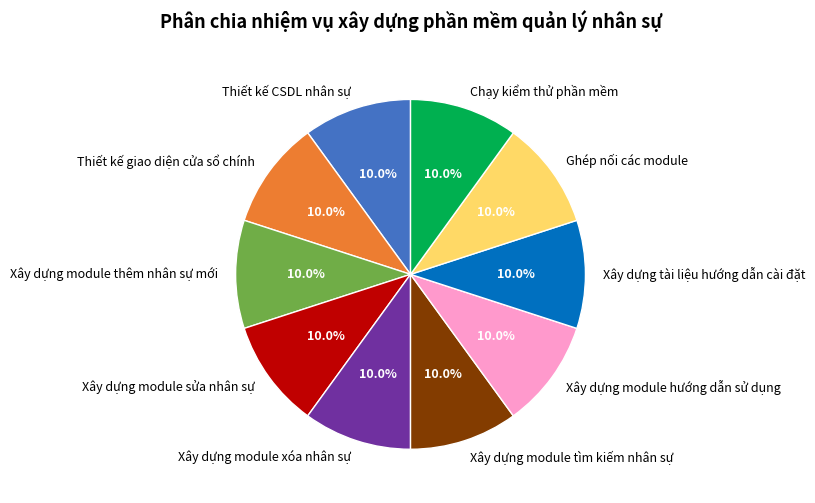

How many segments does this pie chart have?

10